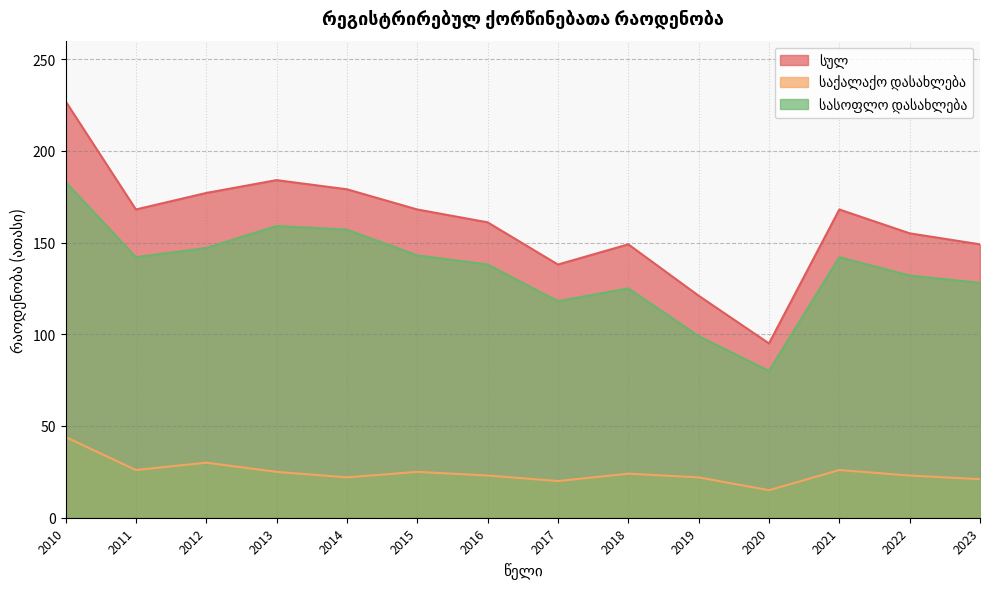

What is the sum of all სულ values?

2239